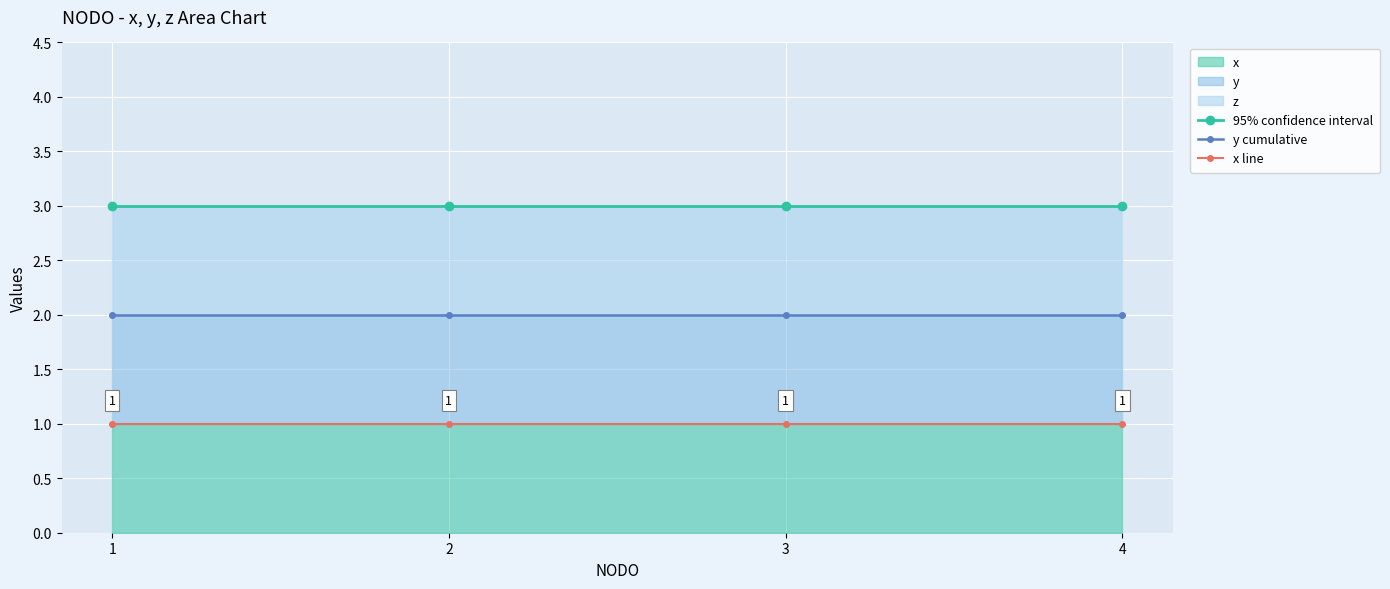

True or false: y cumulative has more than 2 points higher than both neighbors.

False